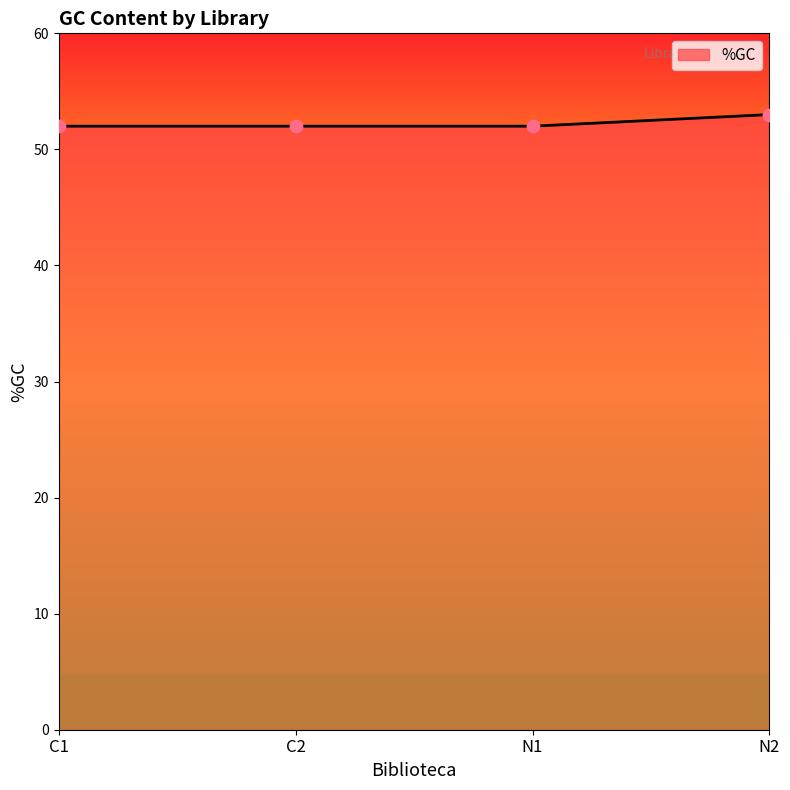

Which has a higher value, C2 or N2?

N2